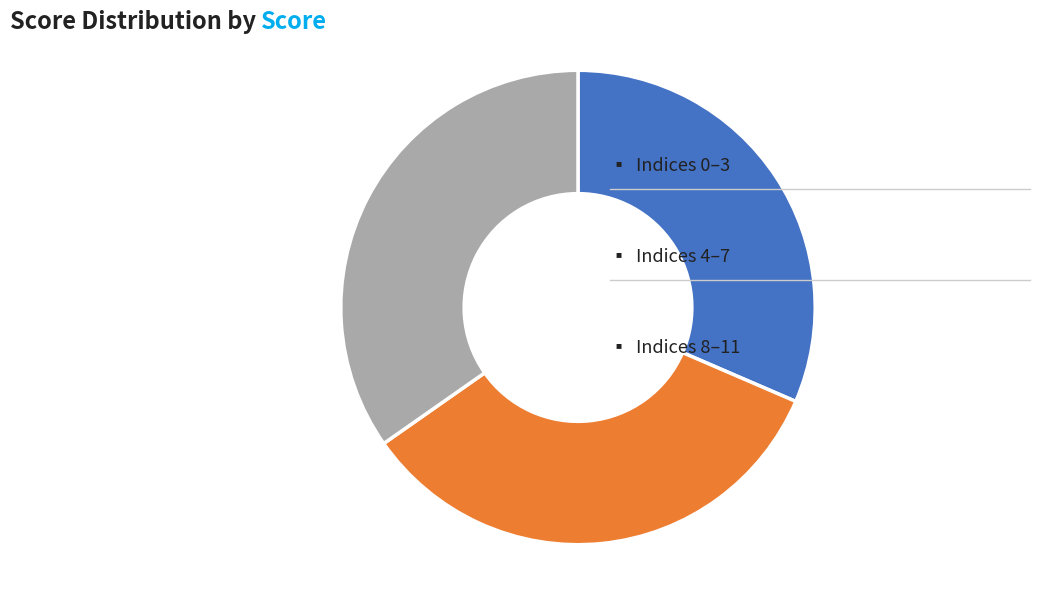

How many segments does this pie chart have?

3